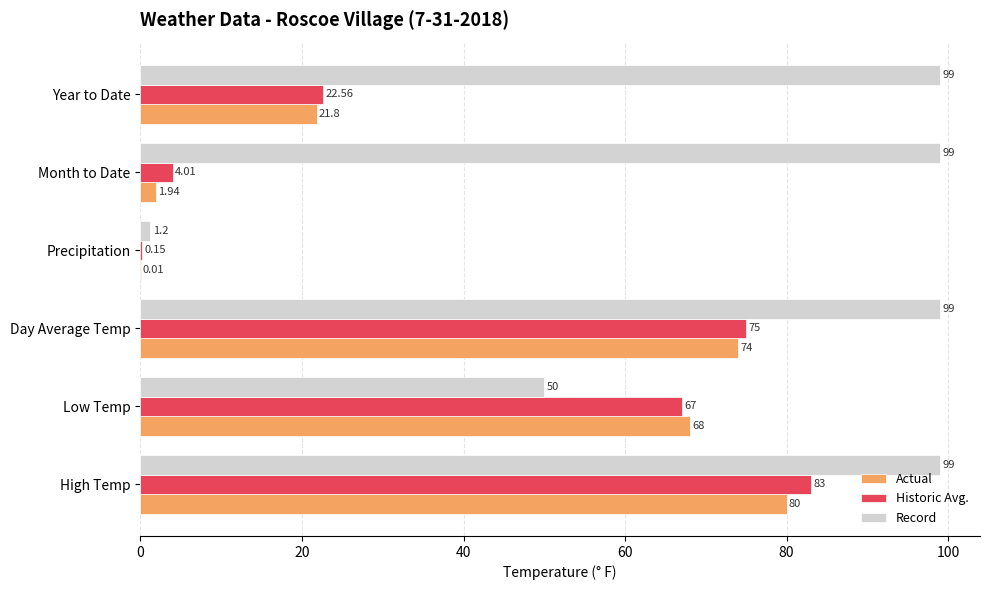

Is the value of Record at Low Temp greater than the value of Actual at Precipitation?

Yes